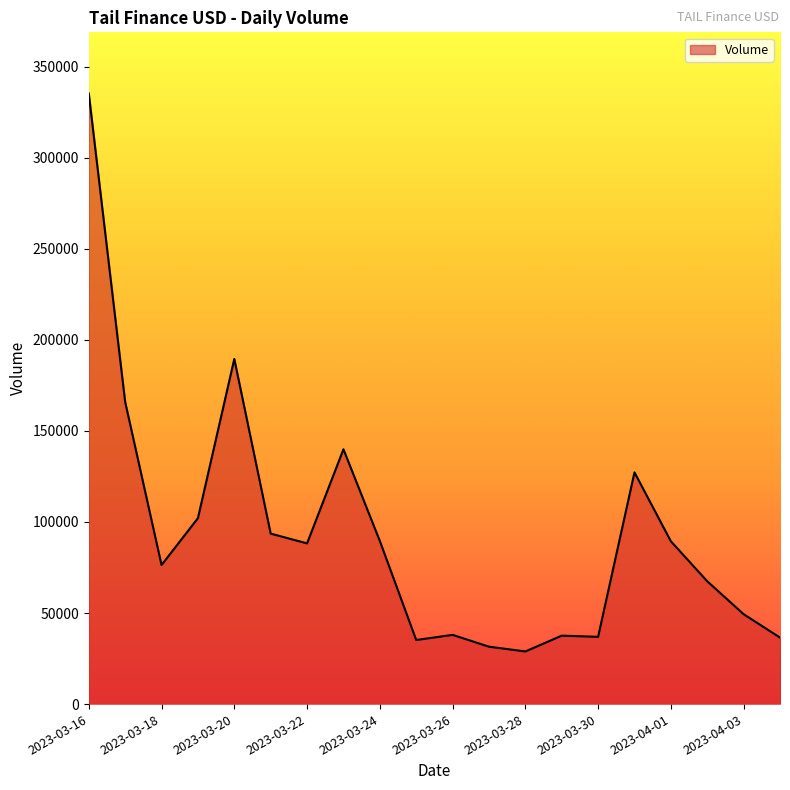

What is the difference between the maximum and minimum values?

306346